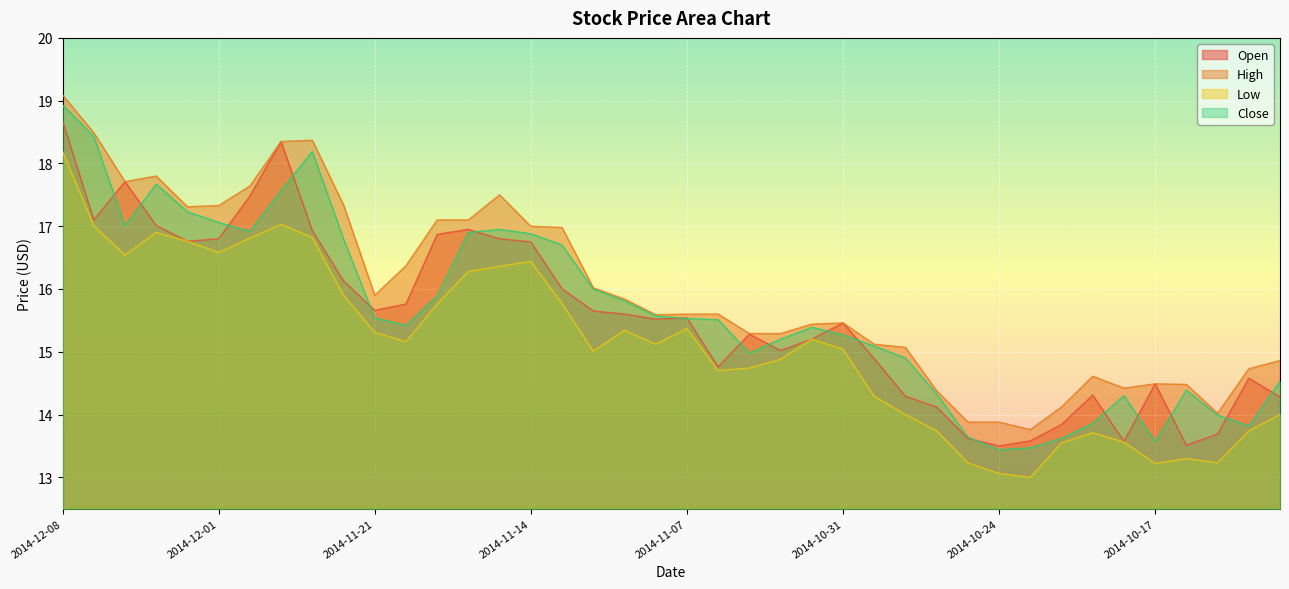

What is the value of the Open point at the 20th from the left?

15.5